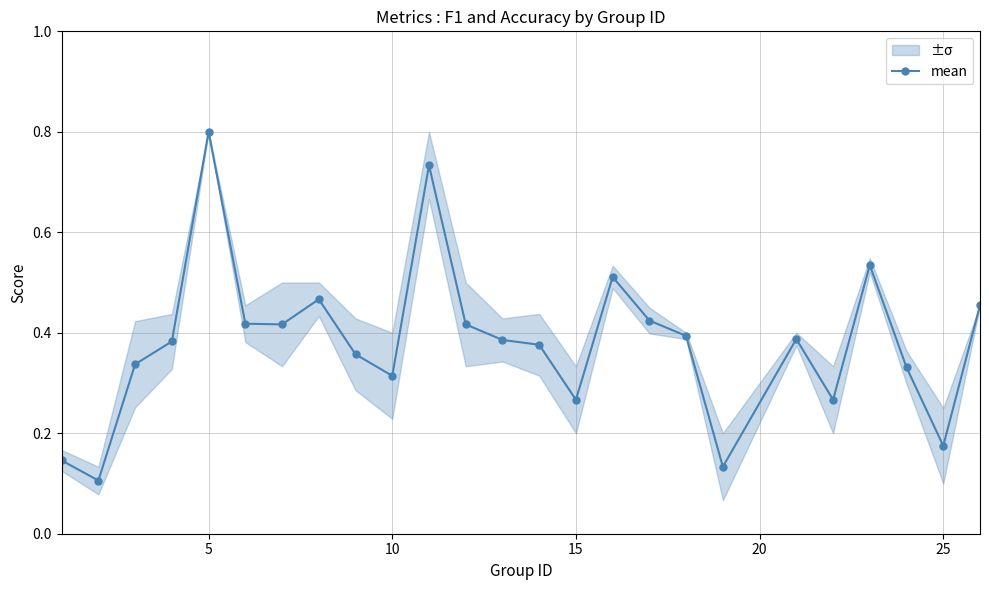

True or false: mean has more than 2 points higher than both neighbors.

True